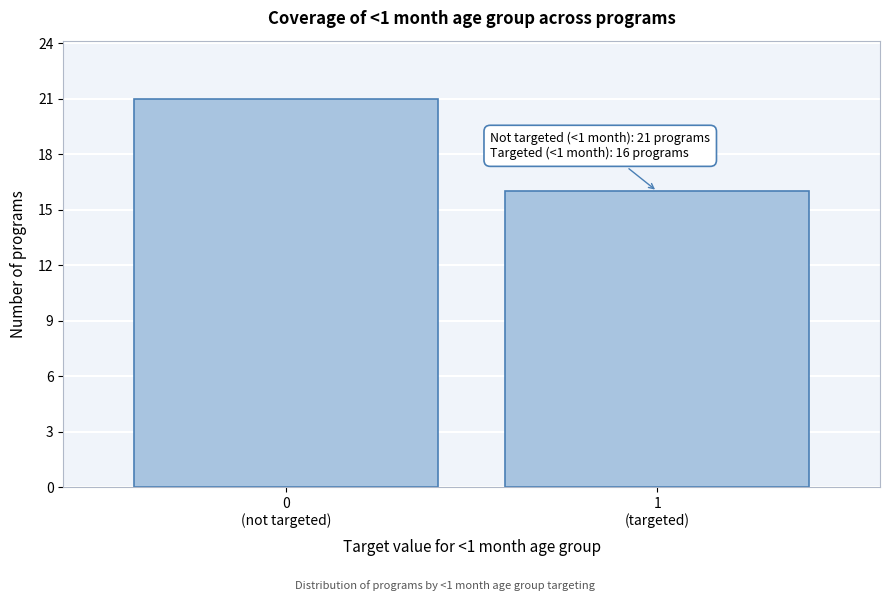

Reading left to right, list all the values displayed in this chart.

21	16